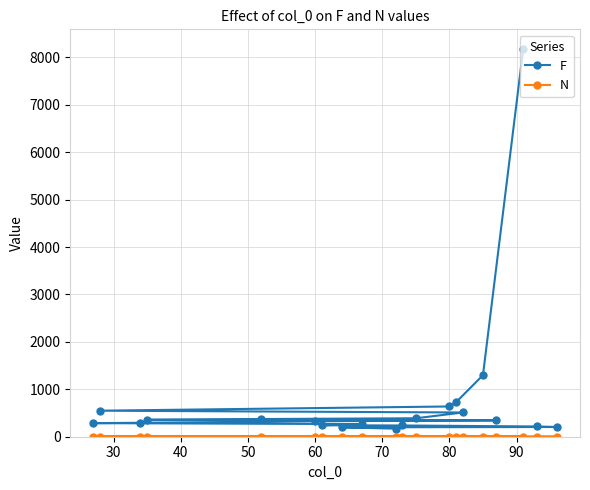

What is the maximum value shown in the chart?

8182